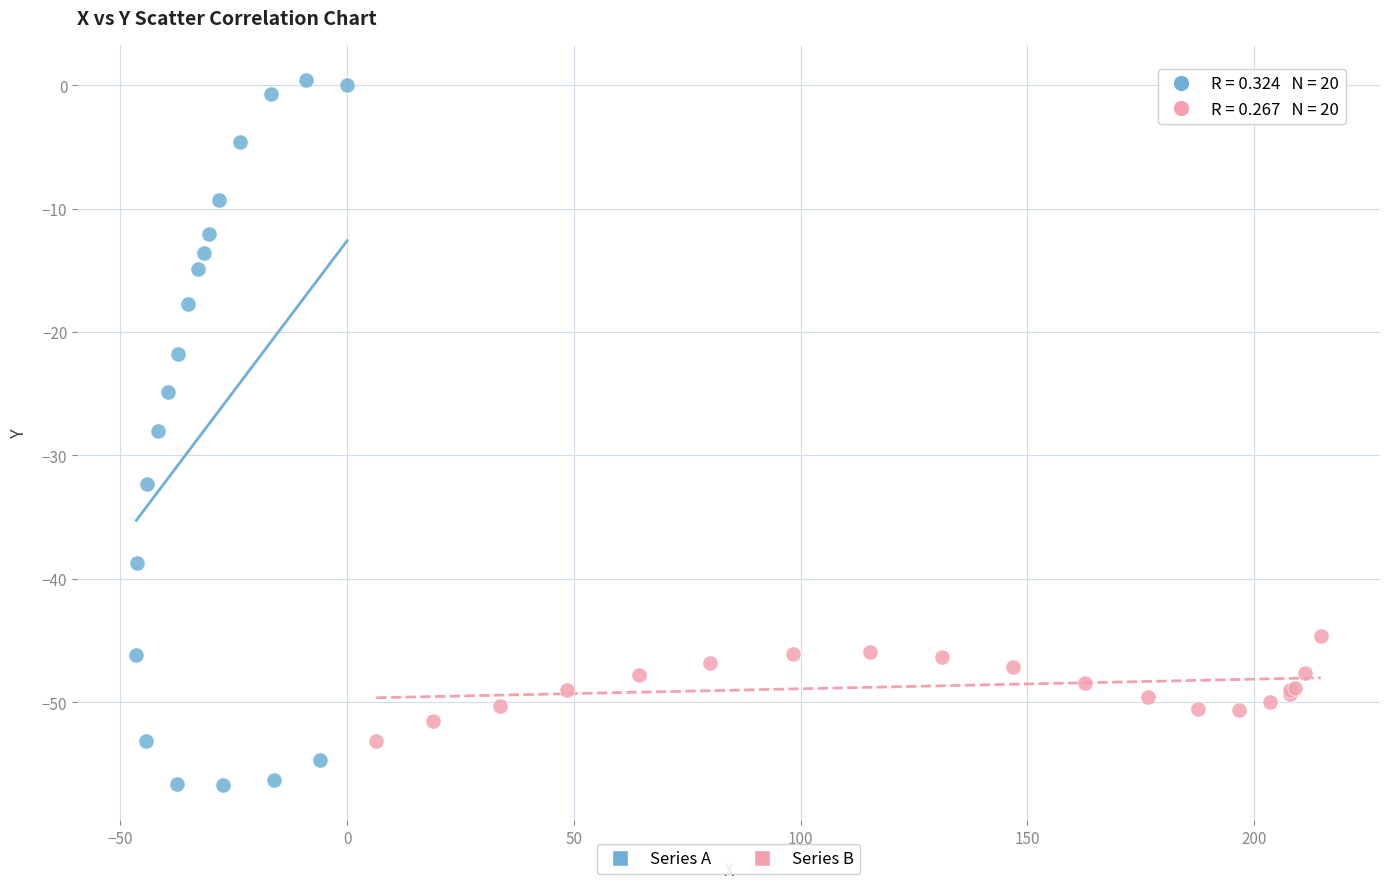

Which series has the largest Y range (max minus min)?

Series A